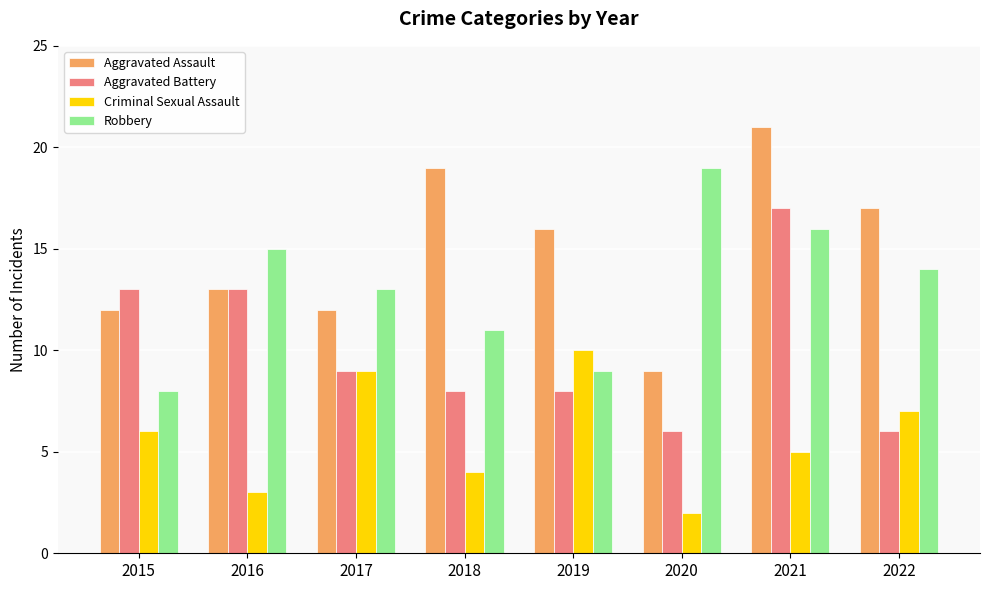

Where is Robbery nearest to the value 13?

2017